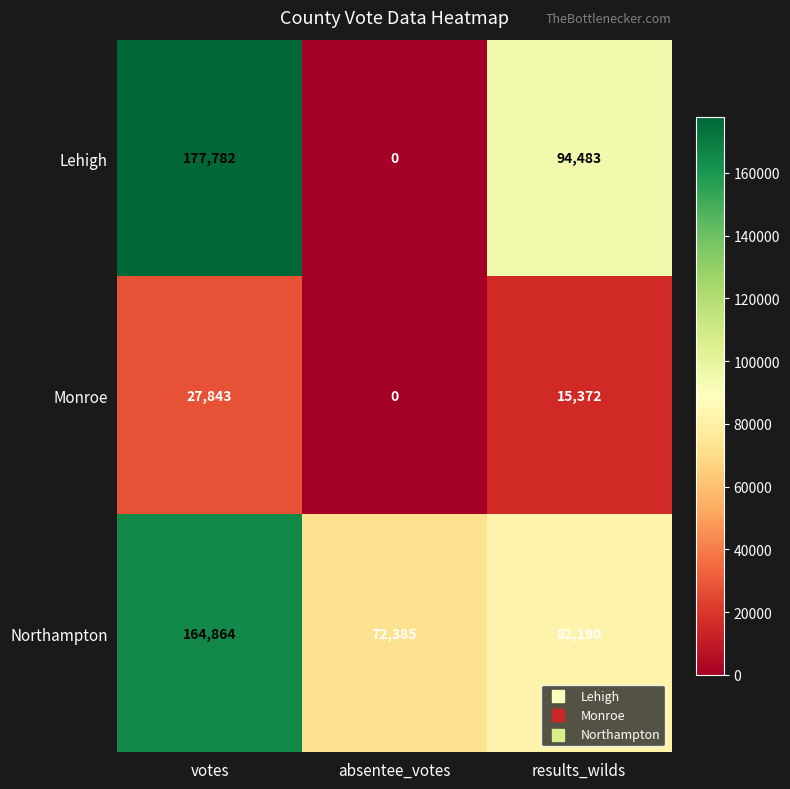

What is the difference between the Monroe values at votes and absentee_votes?

27843